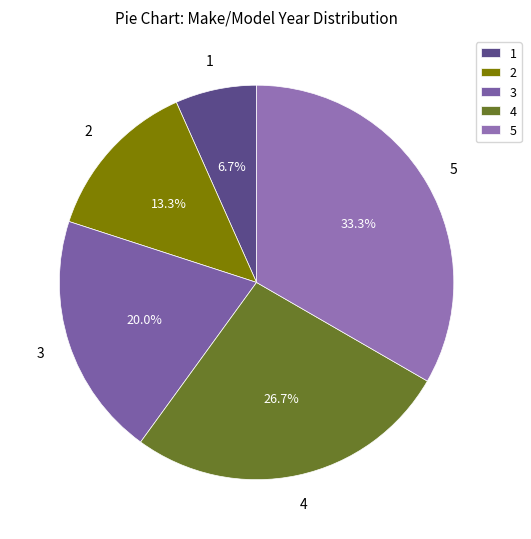

Which slice is the smallest?

1